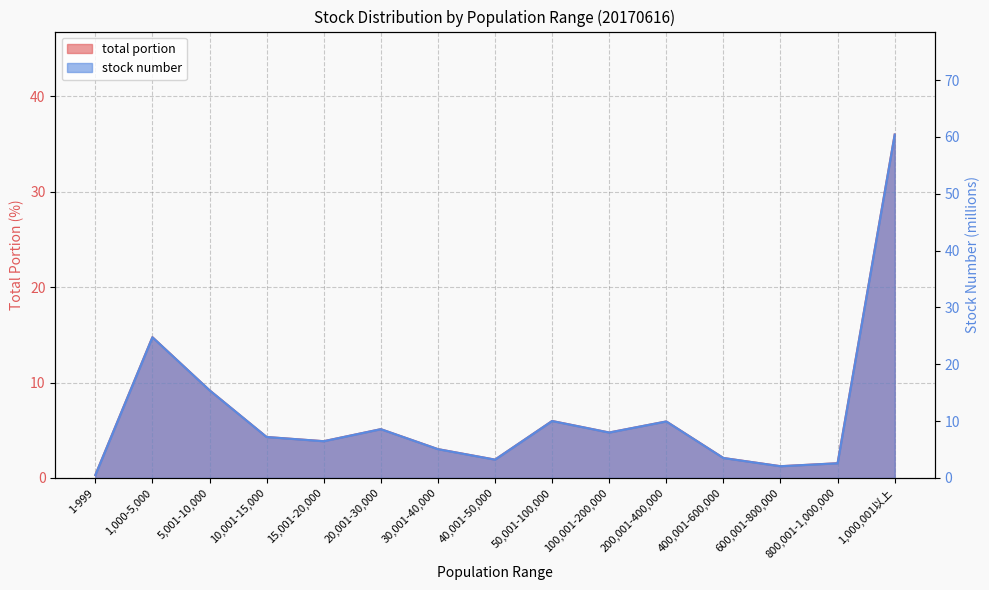

What is the label of the 1st point from the right?

1,000,001以上